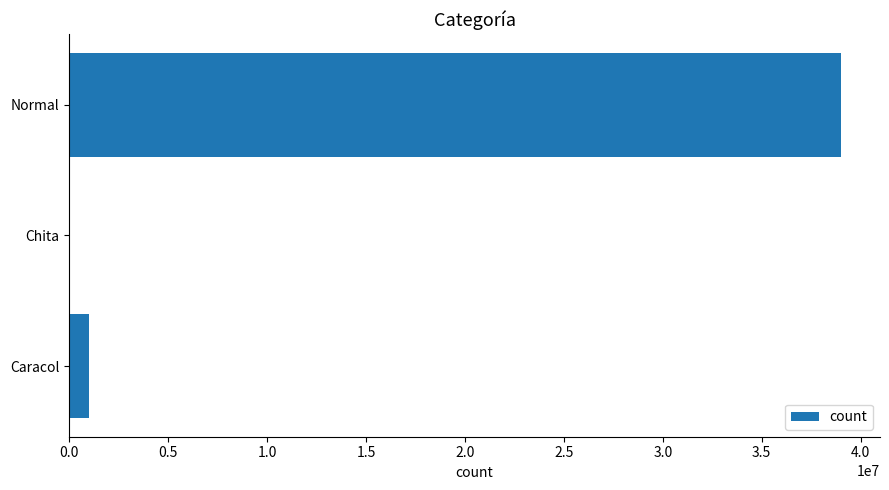

Which label corresponds to the largest value in the chart?

Normal